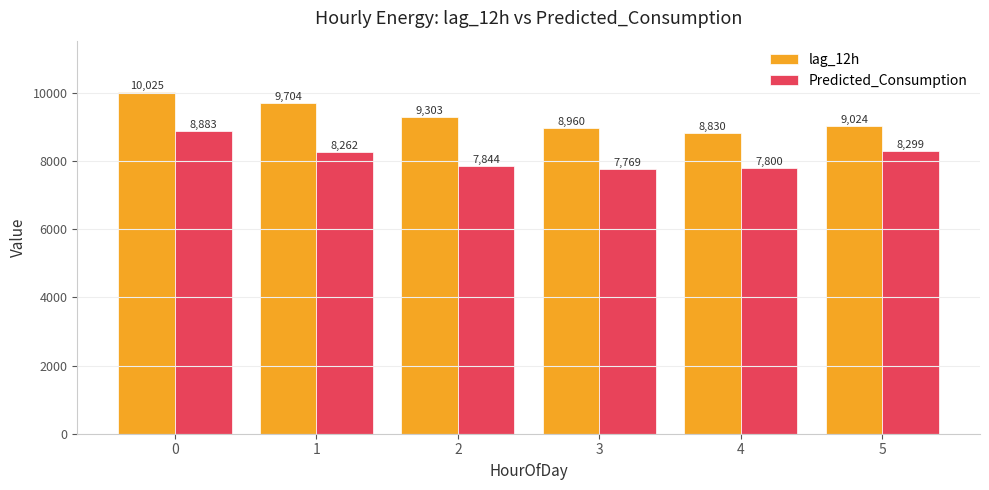

Rank the series by their maximum value, from lowest to highest.

Predicted_Consumption, lag_12h